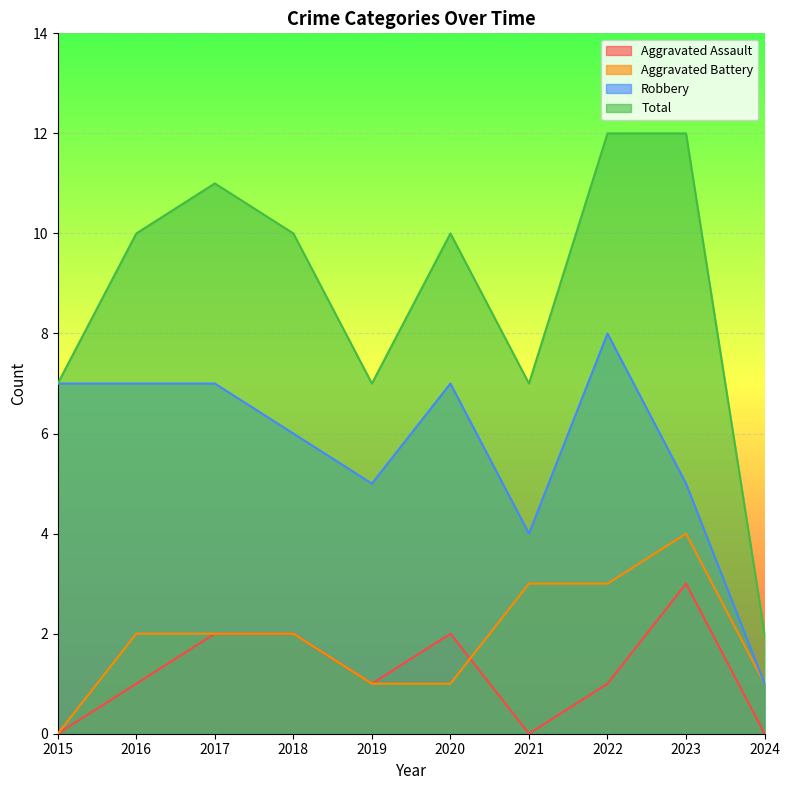

The value of Robbery at 2020 is 3. True or false?

False